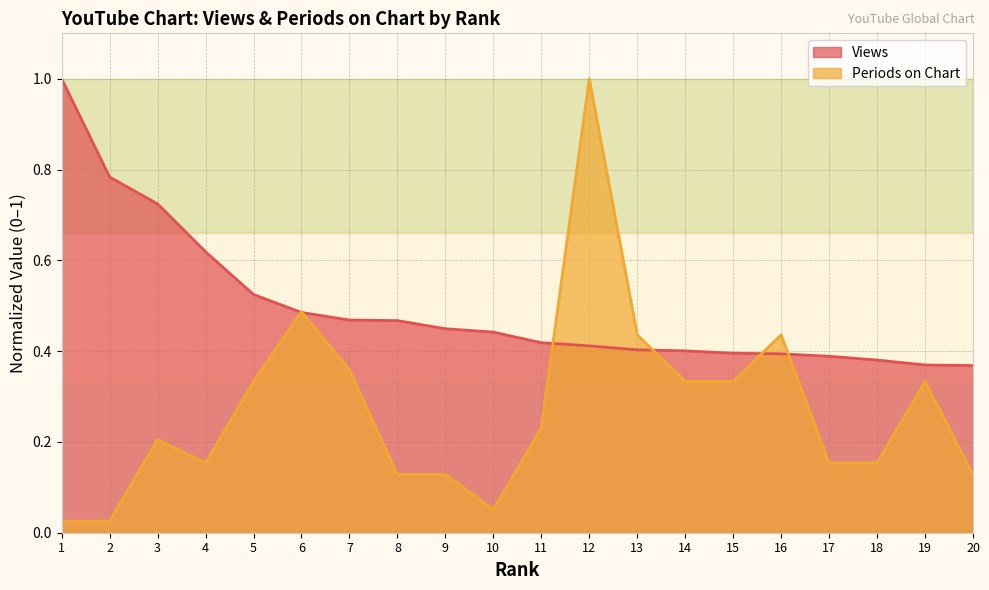

How many lines are shown in the chart?

2